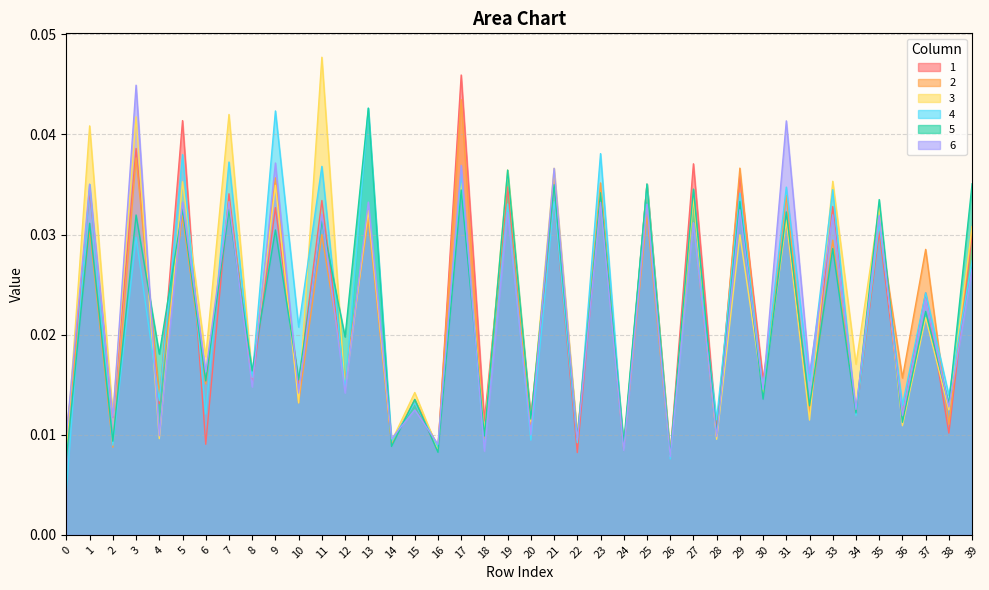

What are all the series names shown in the legend?

1, 2, 3, 4, 5, 6